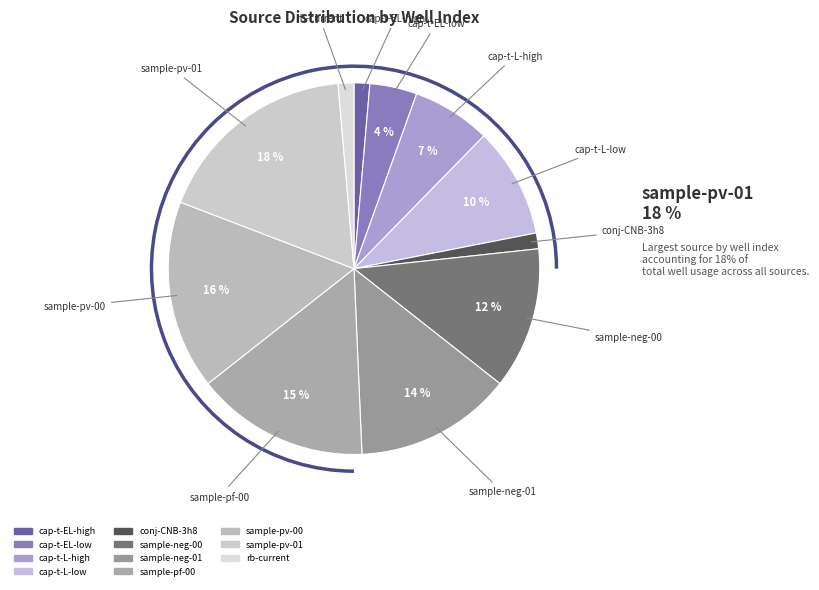

To the nearest percent, what is the average slice percentage?

9%